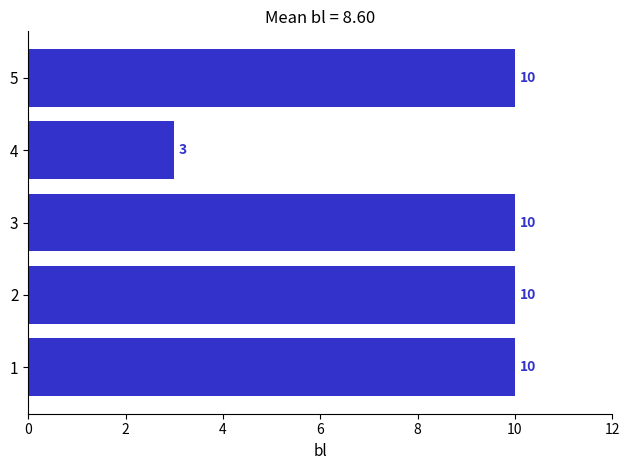

Reading top to bottom, transcribe all the data shown in this chart.

10	3	10	10	10